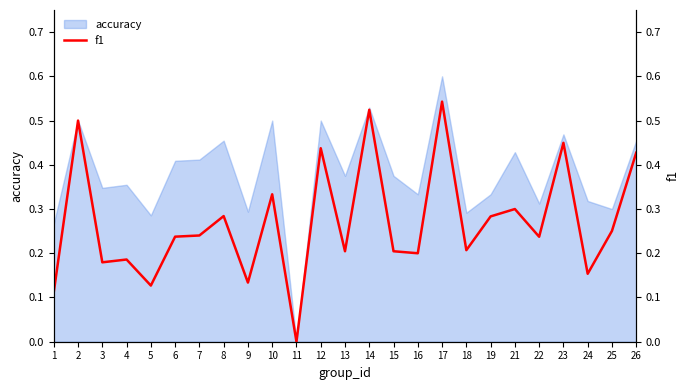

What is the average value?

0.3